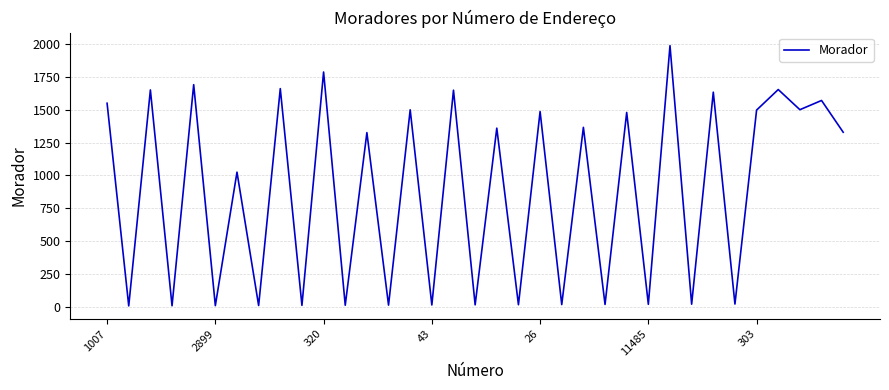

What is the sum of all values?

30928